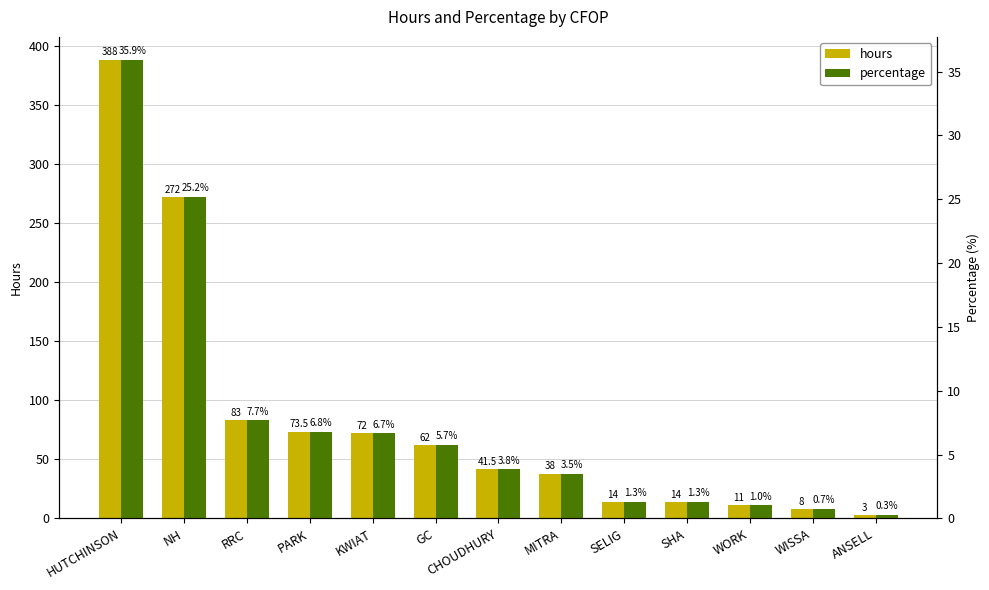

Rank the series at WORK from lowest to highest value.

percentage, hours